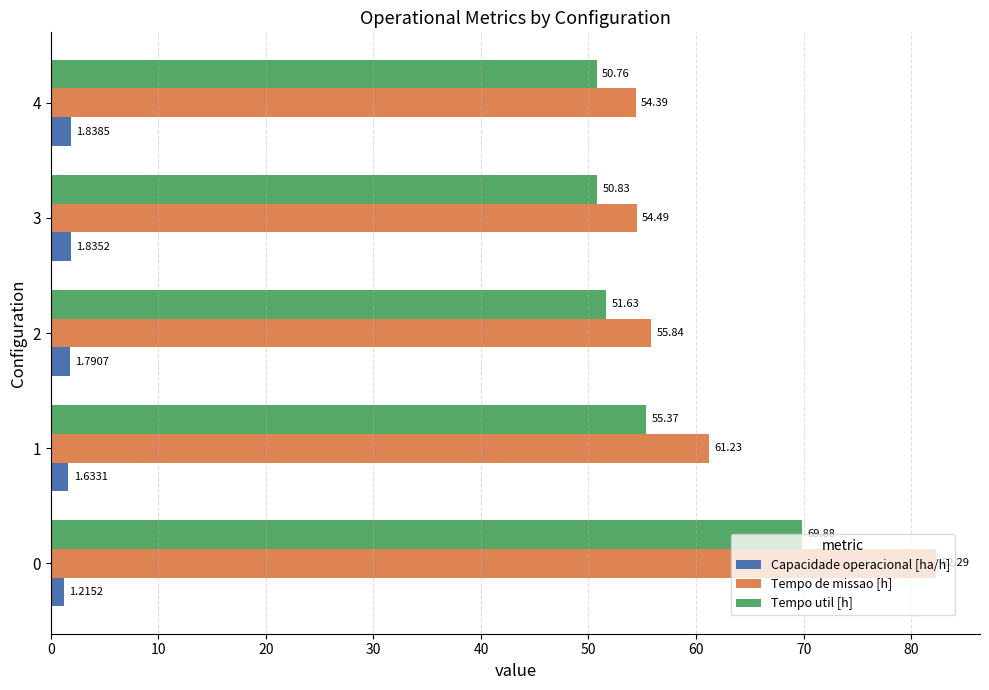

At 4, list the series in order from largest to smallest.

Tempo de missao [h], Tempo util [h], Capacidade operacional [ha/h]